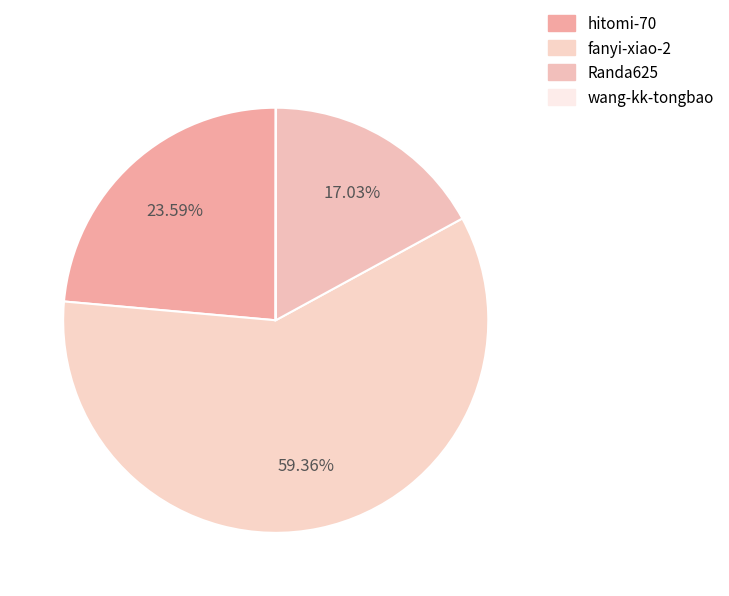

Is there any slice that represents more than half of the pie?

Yes